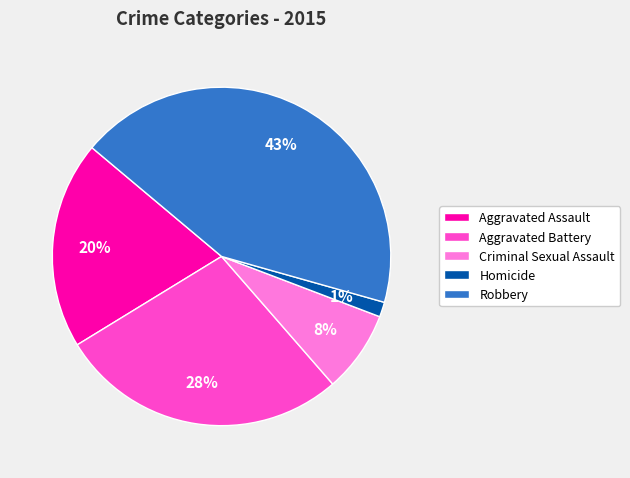

Is there any slice that represents more than half of the pie?

No